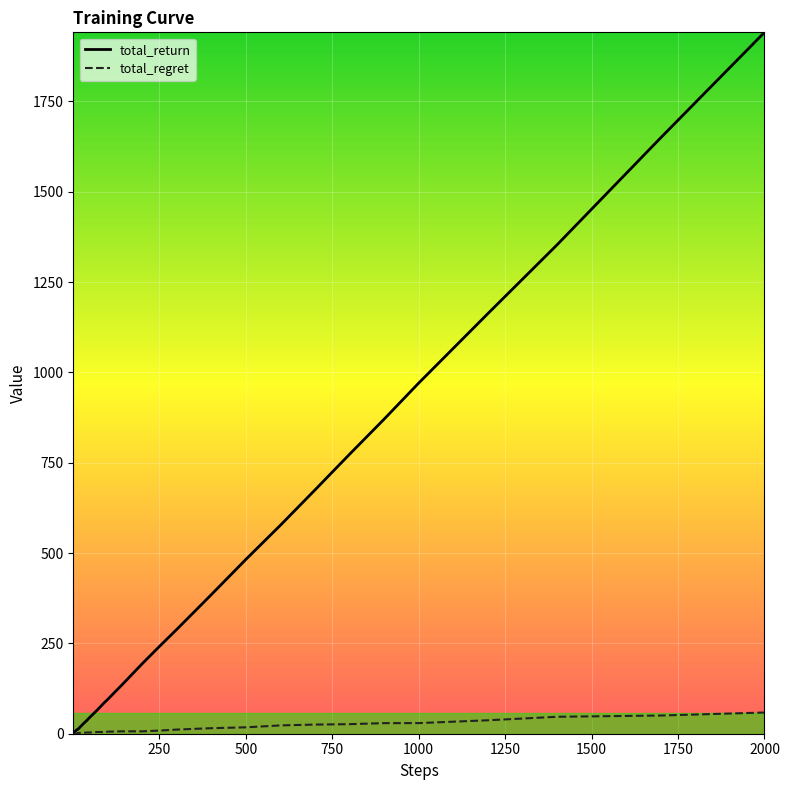

Rank the series by their maximum value, from highest to lowest.

total_return, total_regret